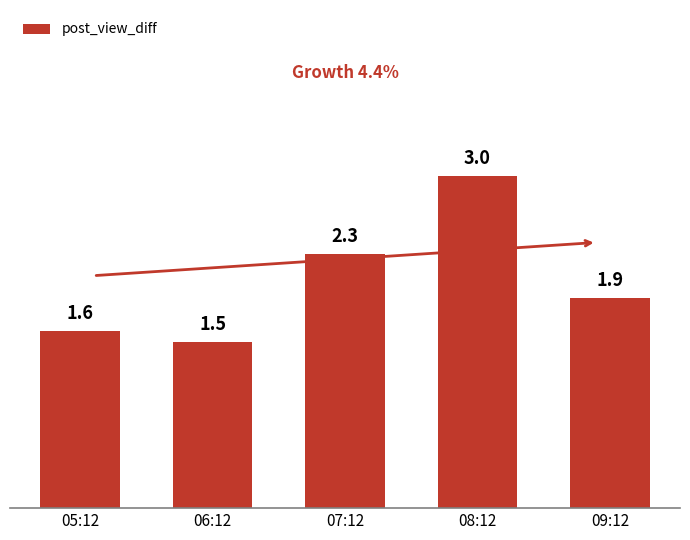

List the labels in order of value, largest first.

08:12, 07:12, 09:12, 05:12, 06:12